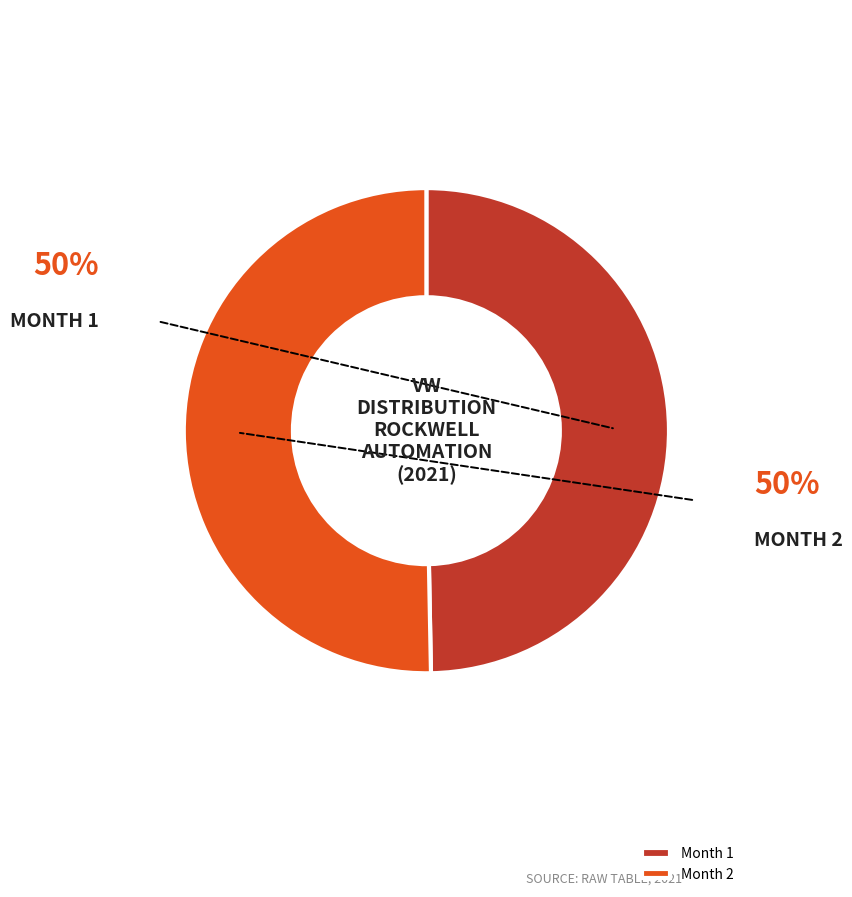

Combined, do Month 2 and Month 1 account for over 50%?

Yes